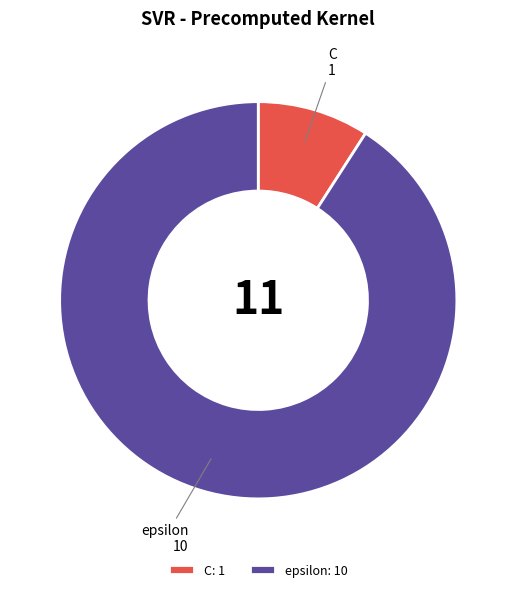

Count the number of slices in the pie.

2